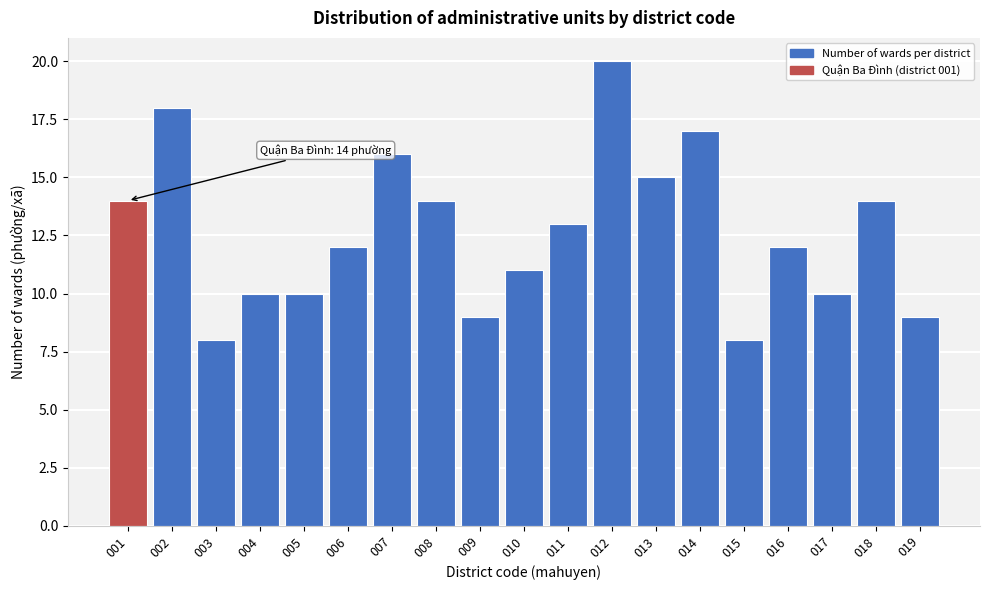

Reading left to right, list all the values displayed in this chart.

14	18	8	10	10	12	16	14	9	11	13	20	15	17	8	12	10	14	9